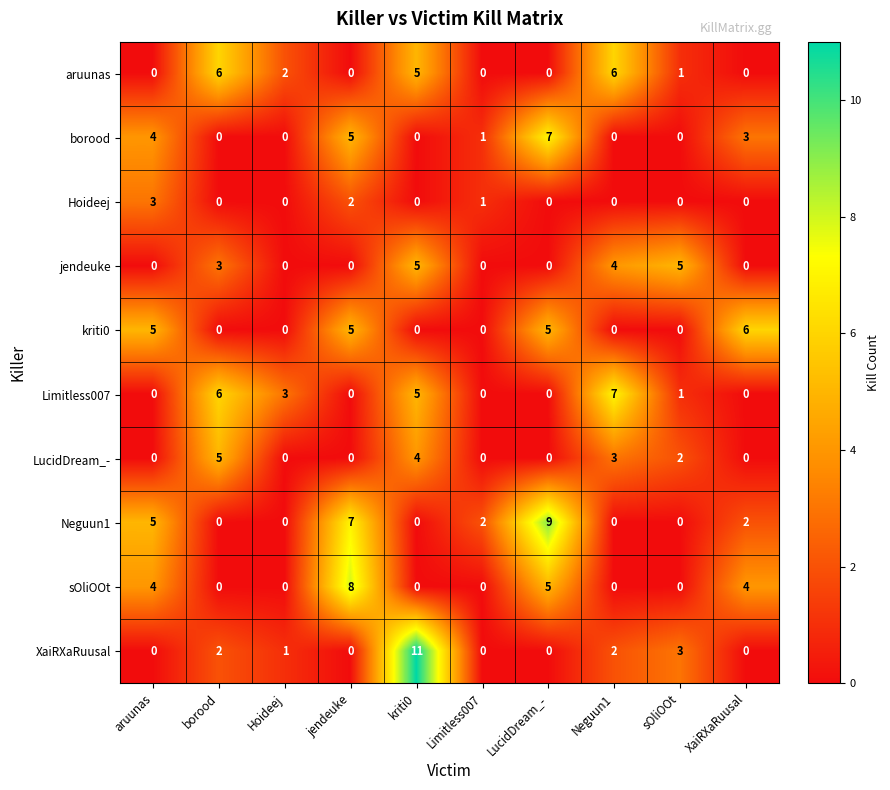

At which label is Limitless007 closest to 3?

Hoideej